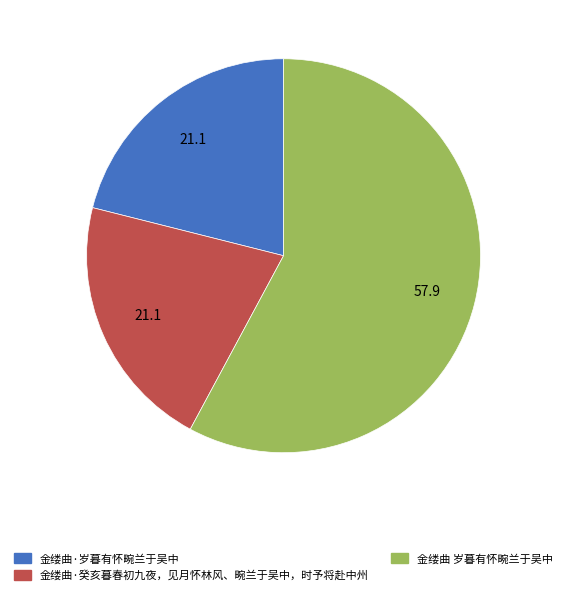

Which slice is the largest?

金缕曲 岁暮有怀畹兰于吴中